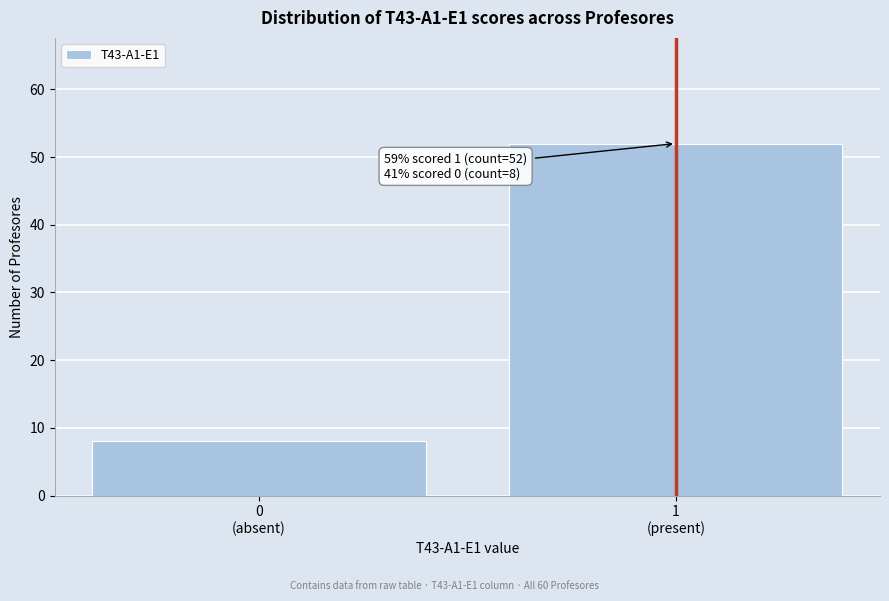

Reading left to right, extract all data points from this chart.

8	52